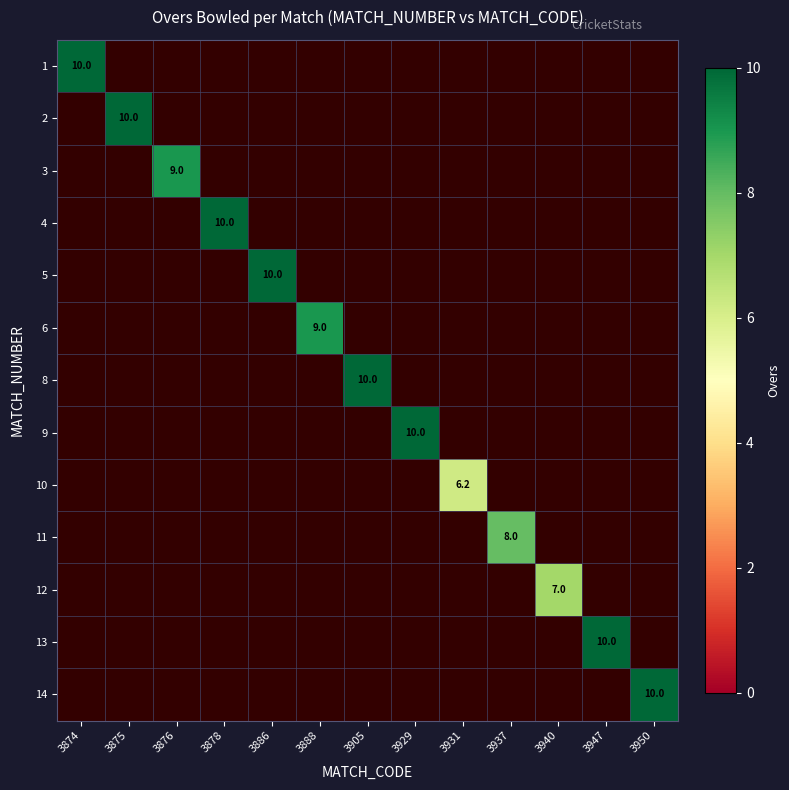

What is the maximum value shown in the chart?

10.0